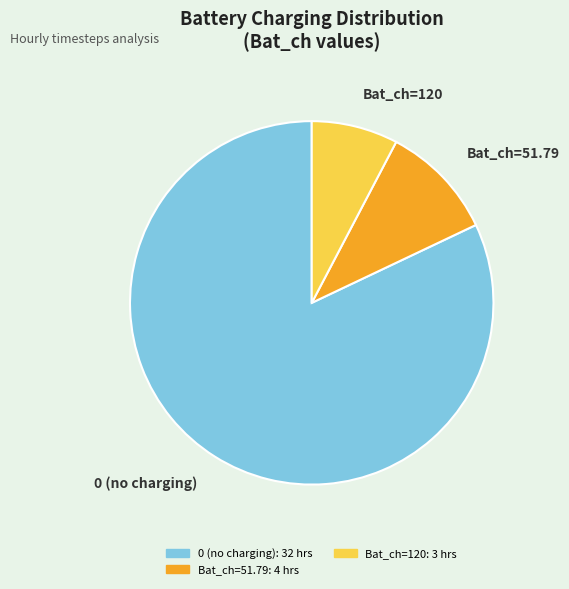

Which slice is the largest?

0 (no charging)